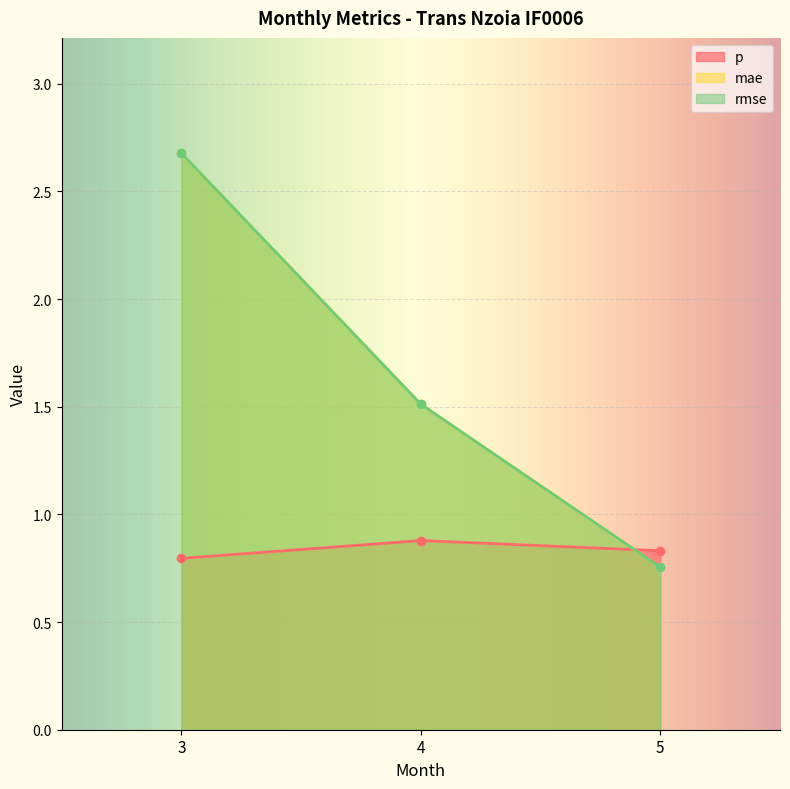

What is the difference between the mae values at 5 and 4?

0.8